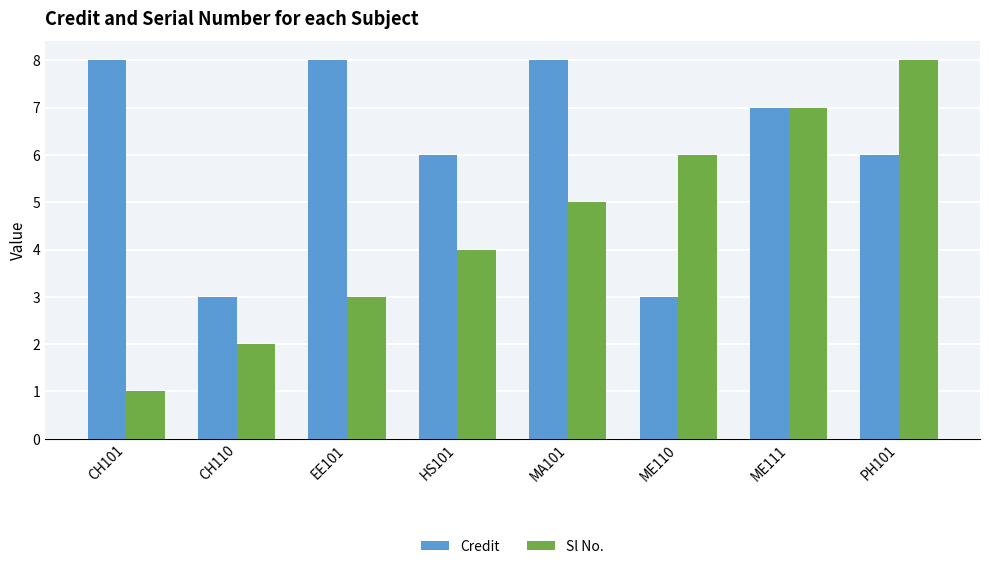

What is the total value across all series at ME110?

9